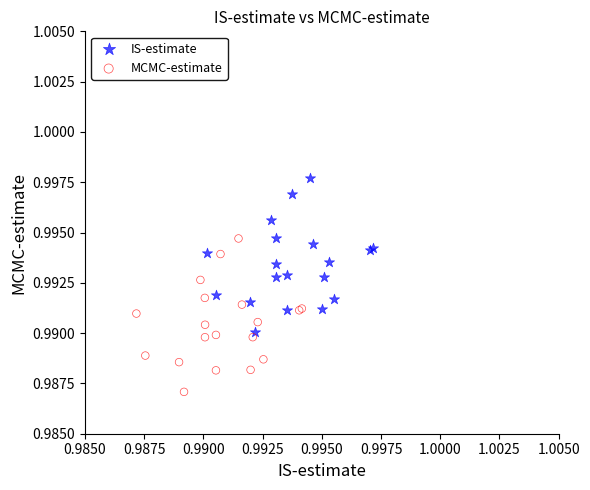

Which series reaches the maximum Y coordinate?

IS-estimate